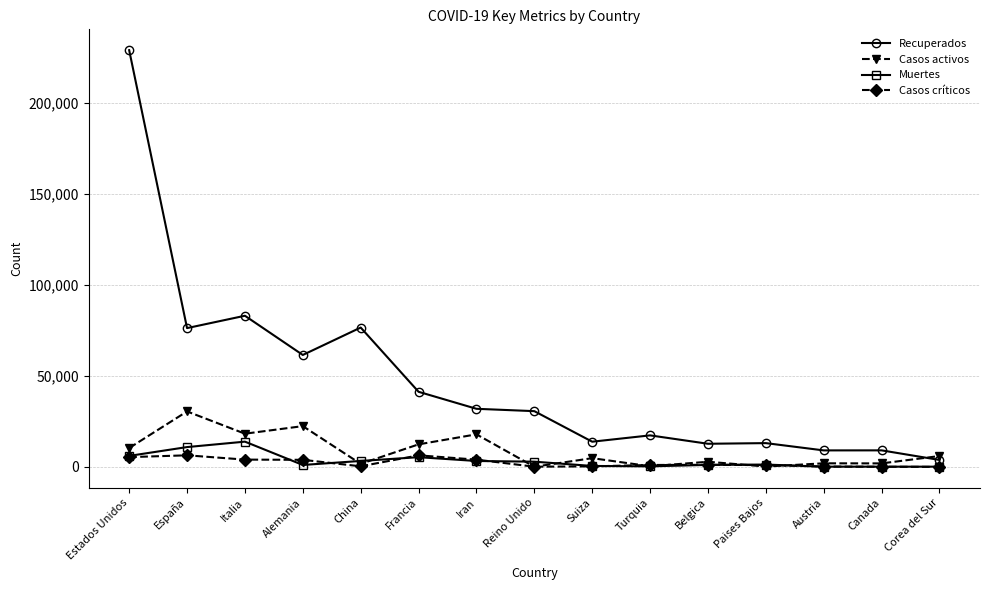

Is this an area chart (filled region under the line)?

No